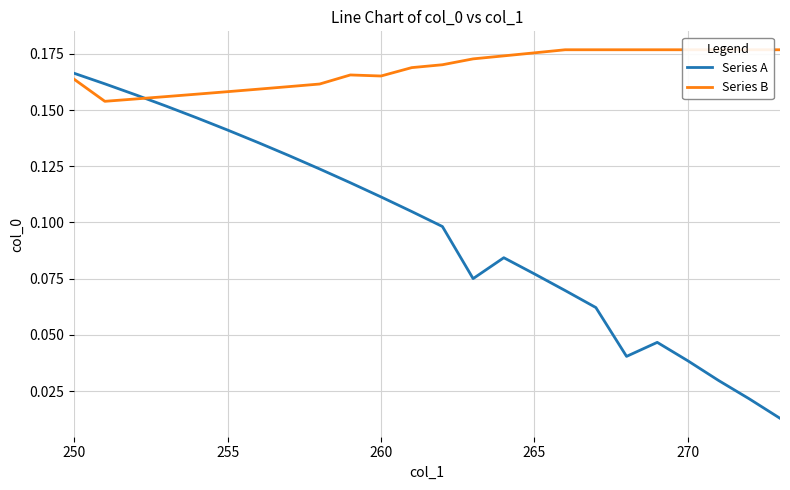

Is it true that Series A equals 0.2 at 9?

False